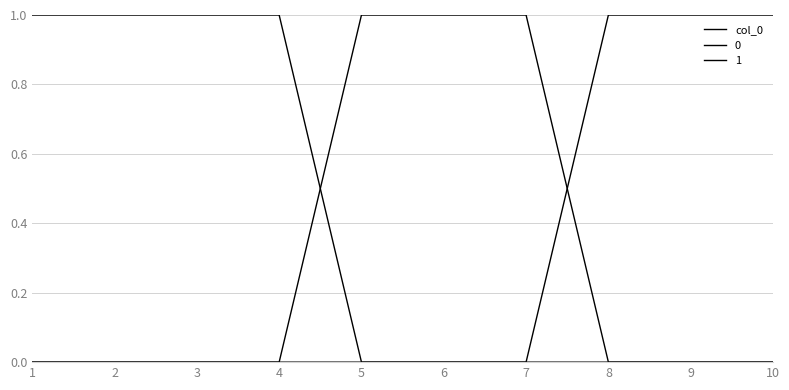

Between 1 and 2, which is larger?

1